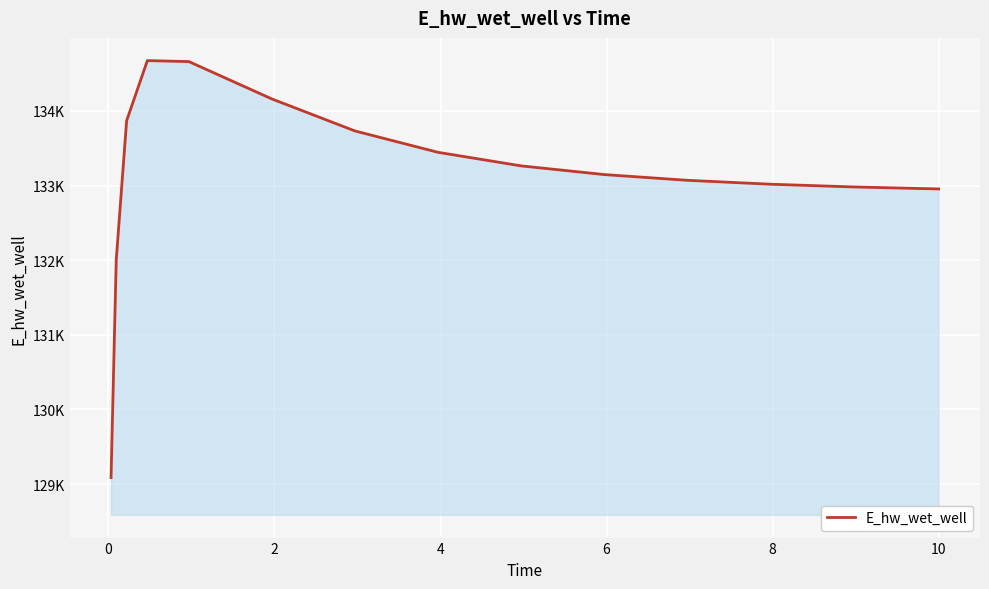

Is this an area chart (filled region under the line)?

Yes